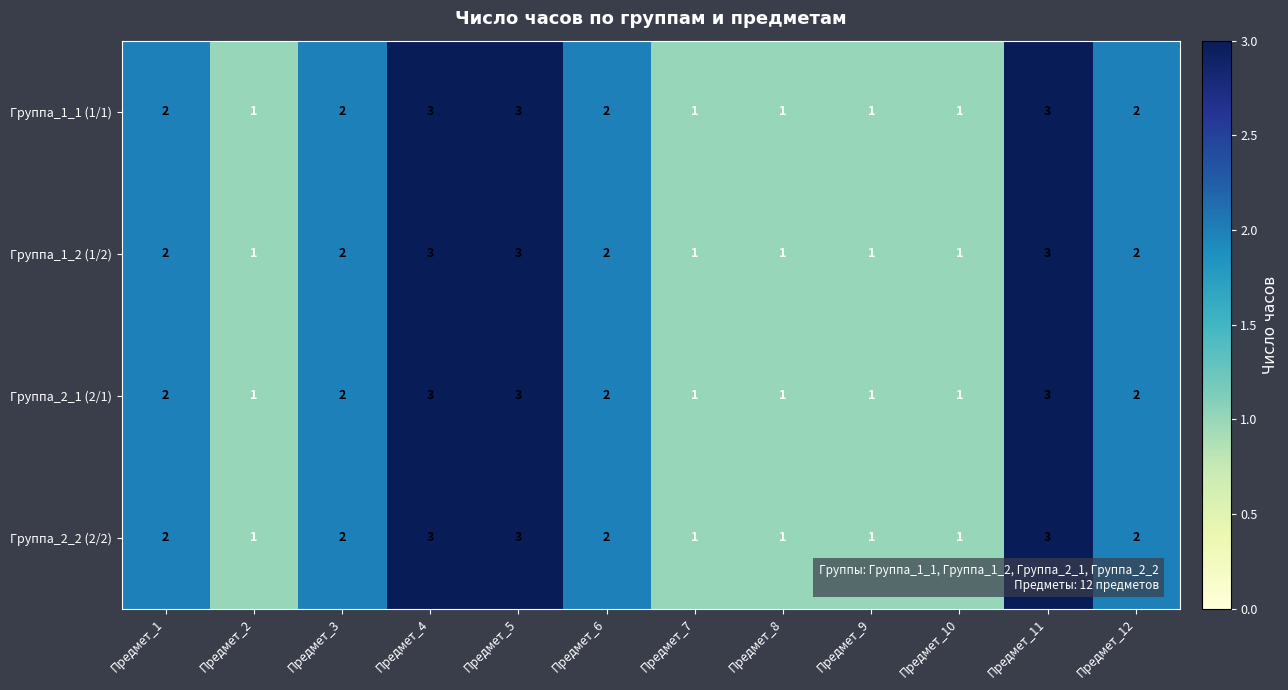

True or false: Группа_1_2 (1/2) has a value of 5 at Предмет_5.

False